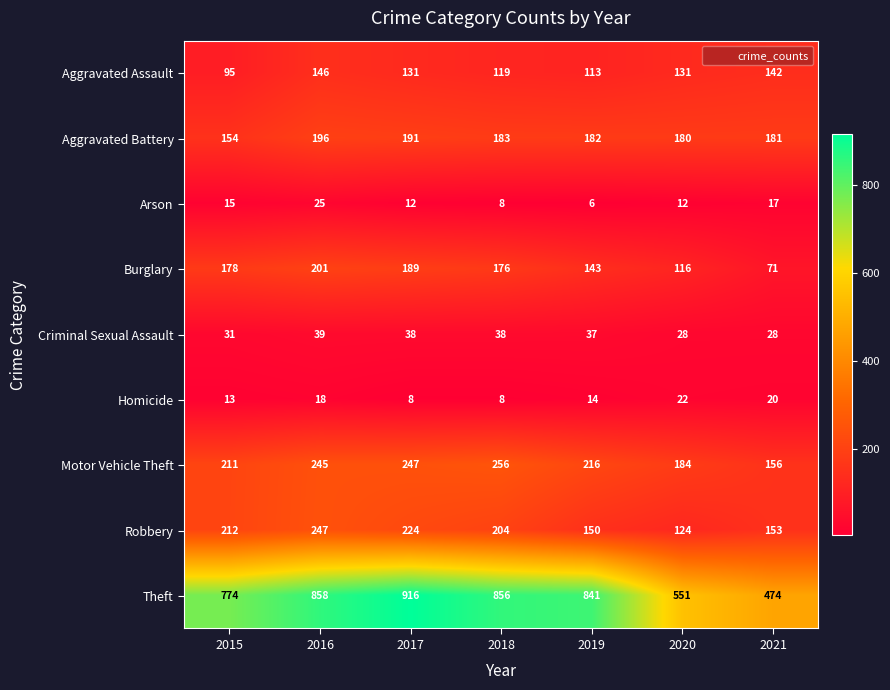

Which series has the widest spread of values?

Theft